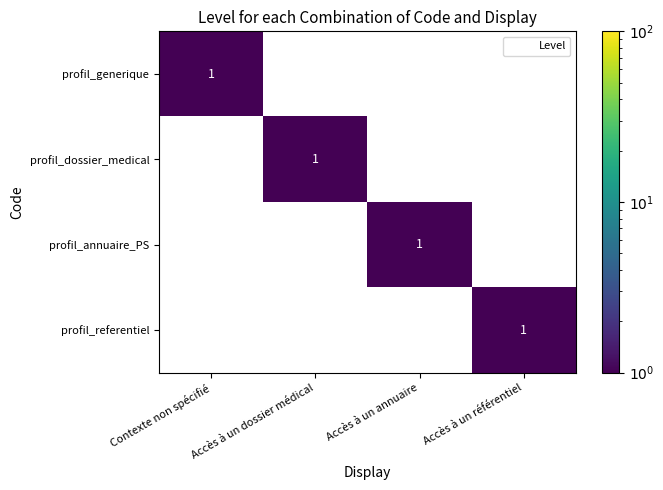

How many series are shown in this chart?

4